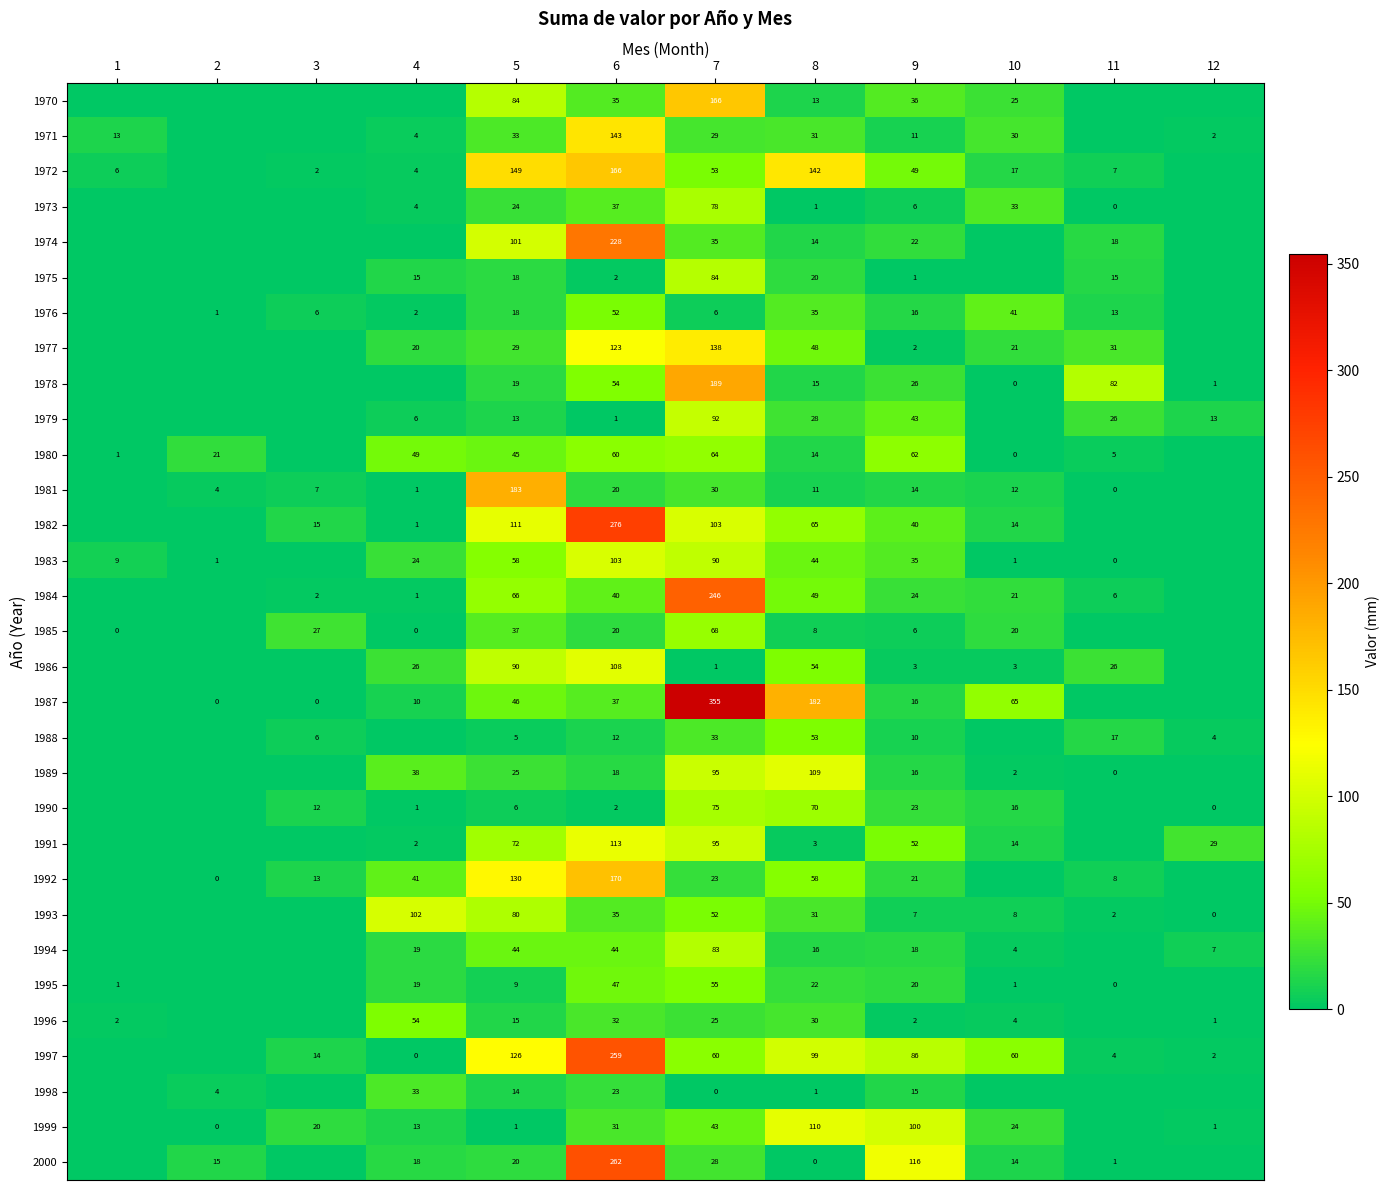

What is the difference between the highest and lowest values at 5?

182